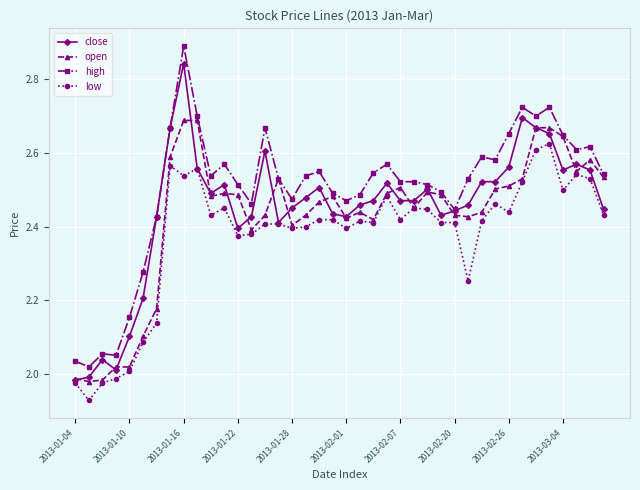

Does the chart display data point markers on the line(s)?

Yes